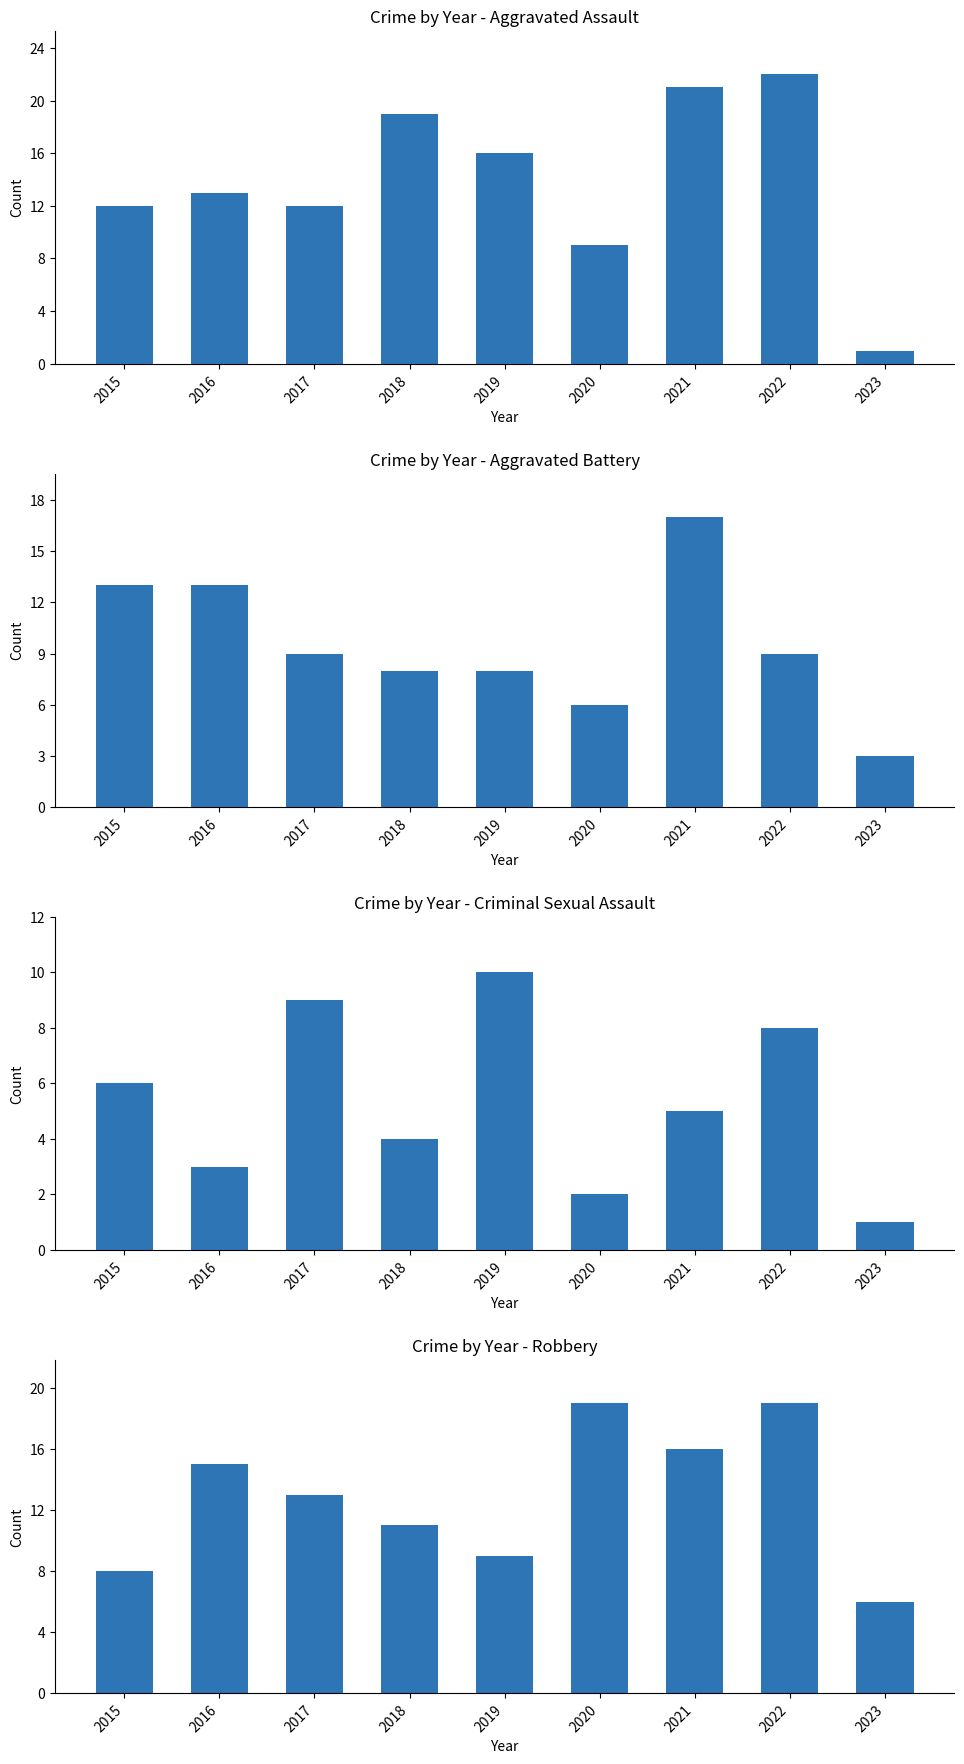

Does the chart contain any negative values?

No